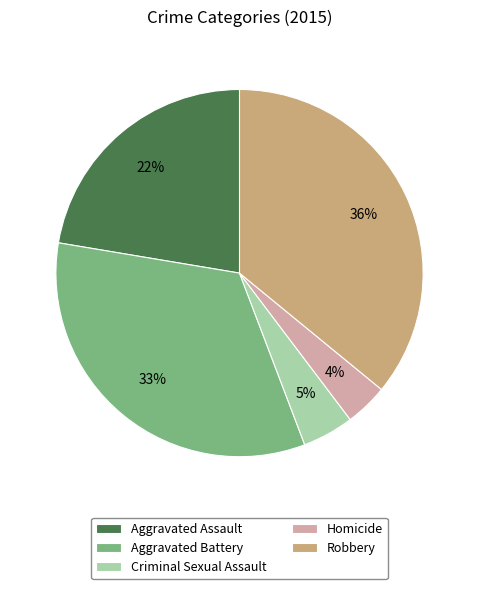

Which category has the smallest portion of the pie?

Homicide